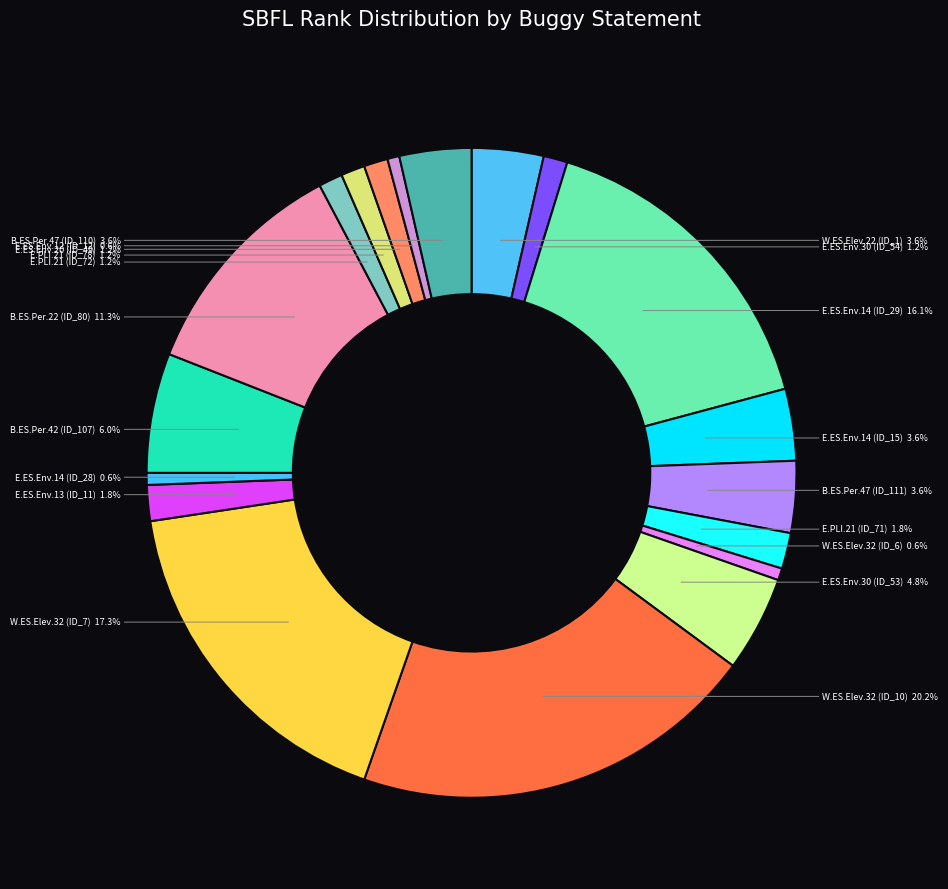

Count the number of slices in the pie.

19